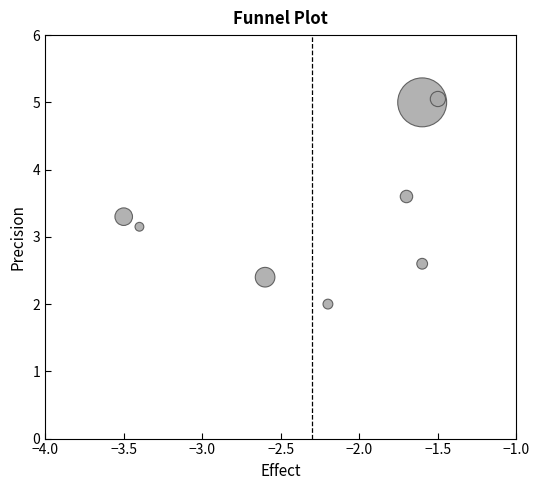

What is the average Y value?

3.1